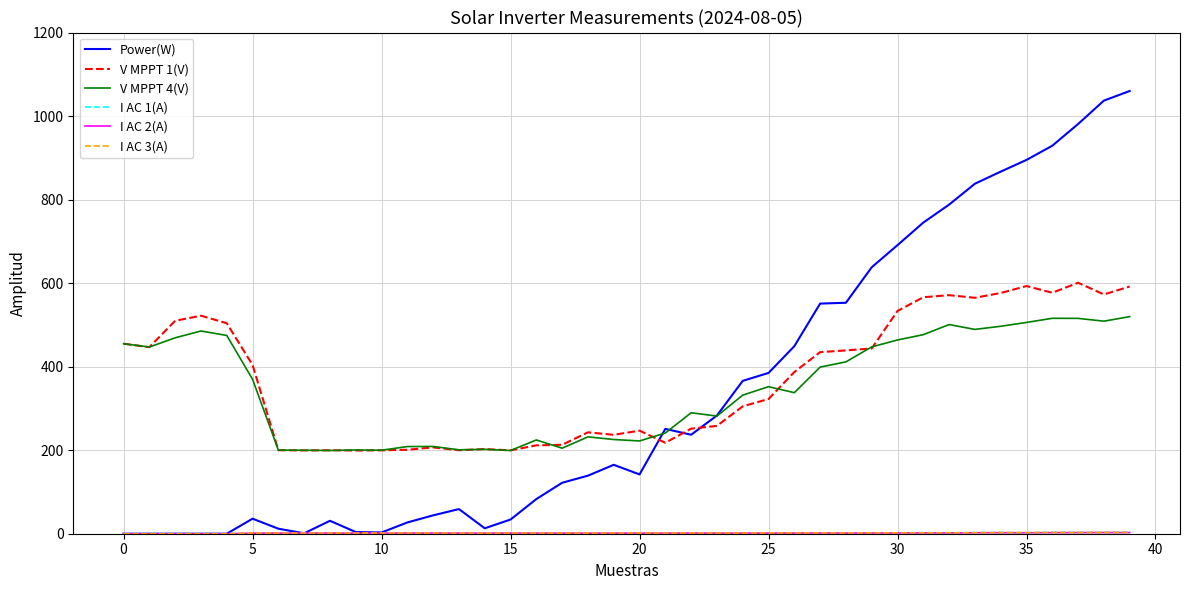

What is the maximum value for V MPPT 1(V)?

600.9